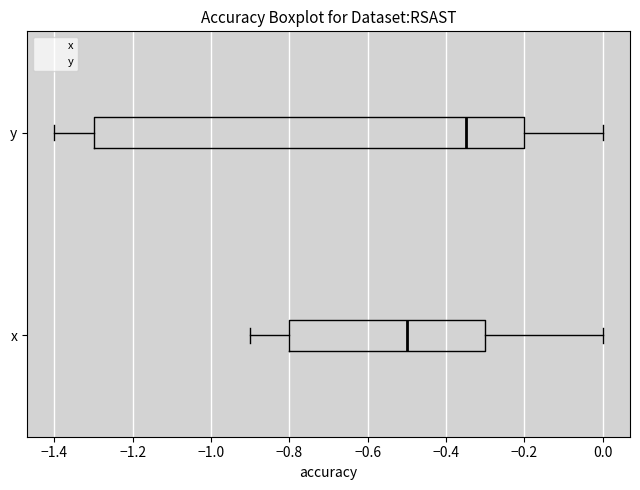

Which box has the furthest to the right median line?

y